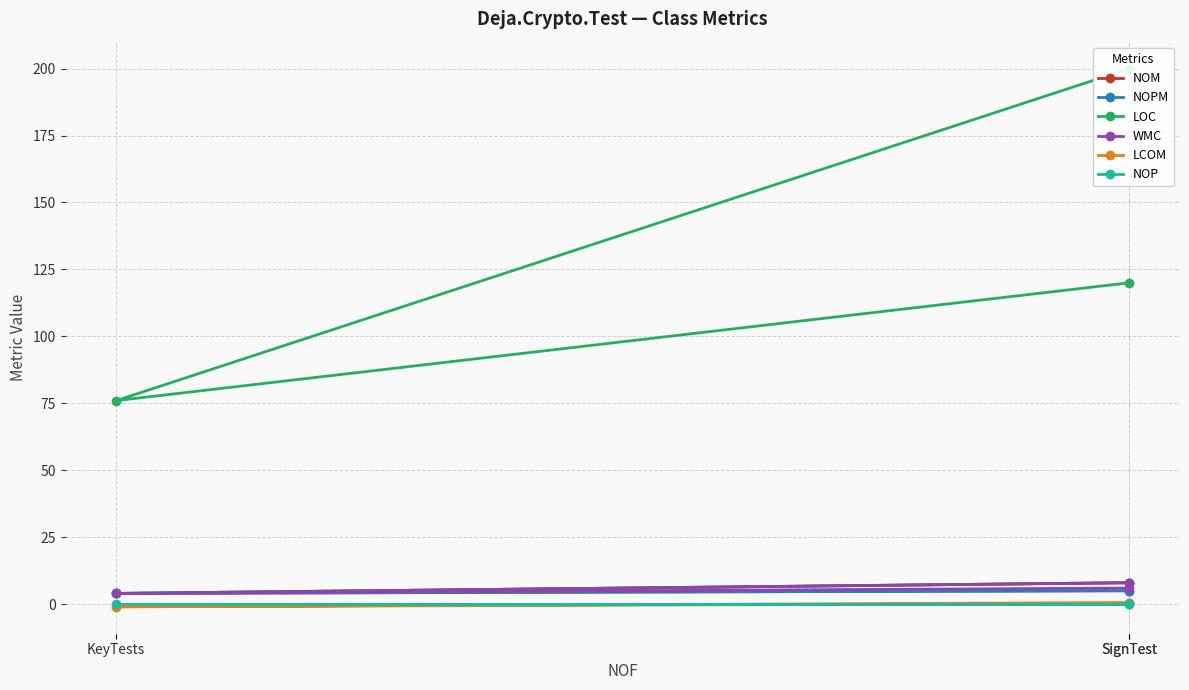

Count the number of categories in the chart.

3